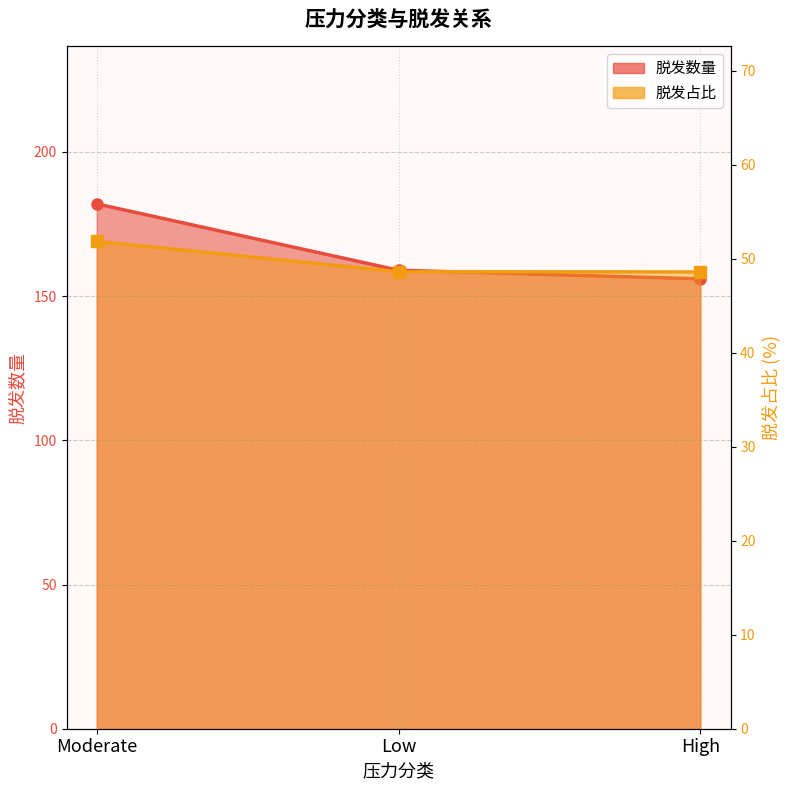

How many categories are shown in the chart?

3